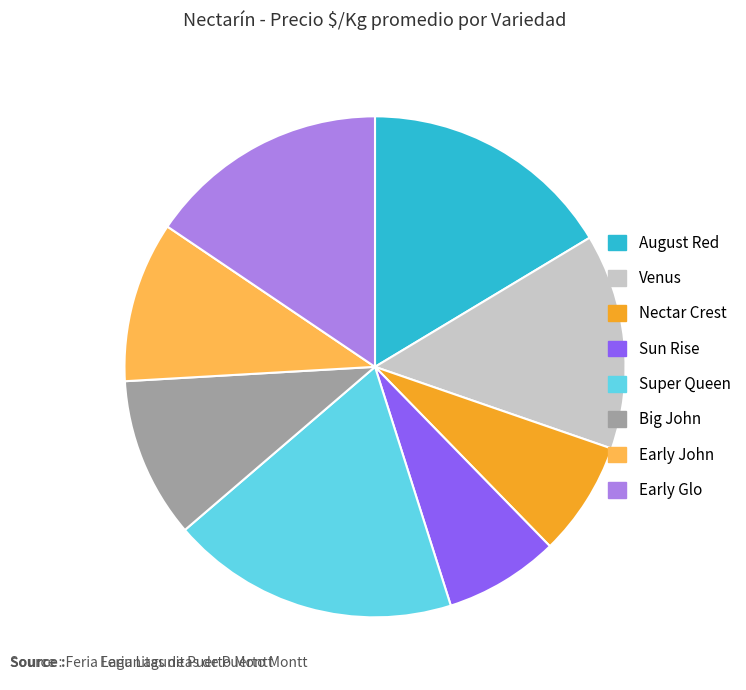

Is it true that Nectar Crest is 7% of the pie?

True